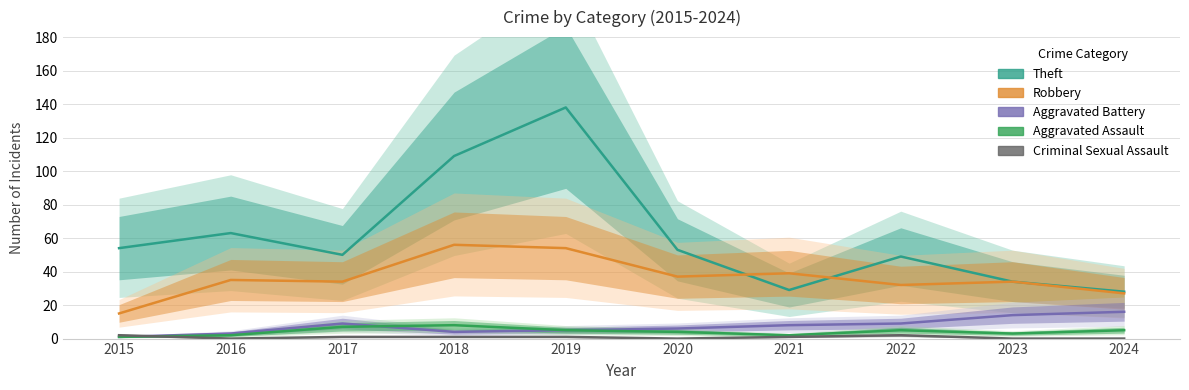

True or false: Aggravated Battery has more than 0 points higher than both neighbors.

True